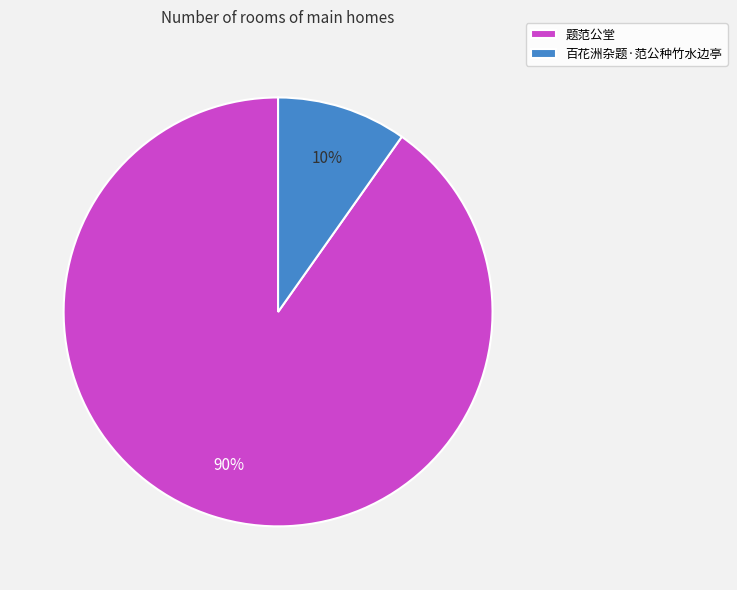

Is the sum of 百花洲杂题·范公种竹水边亭 and 题范公堂 greater than half?

Yes